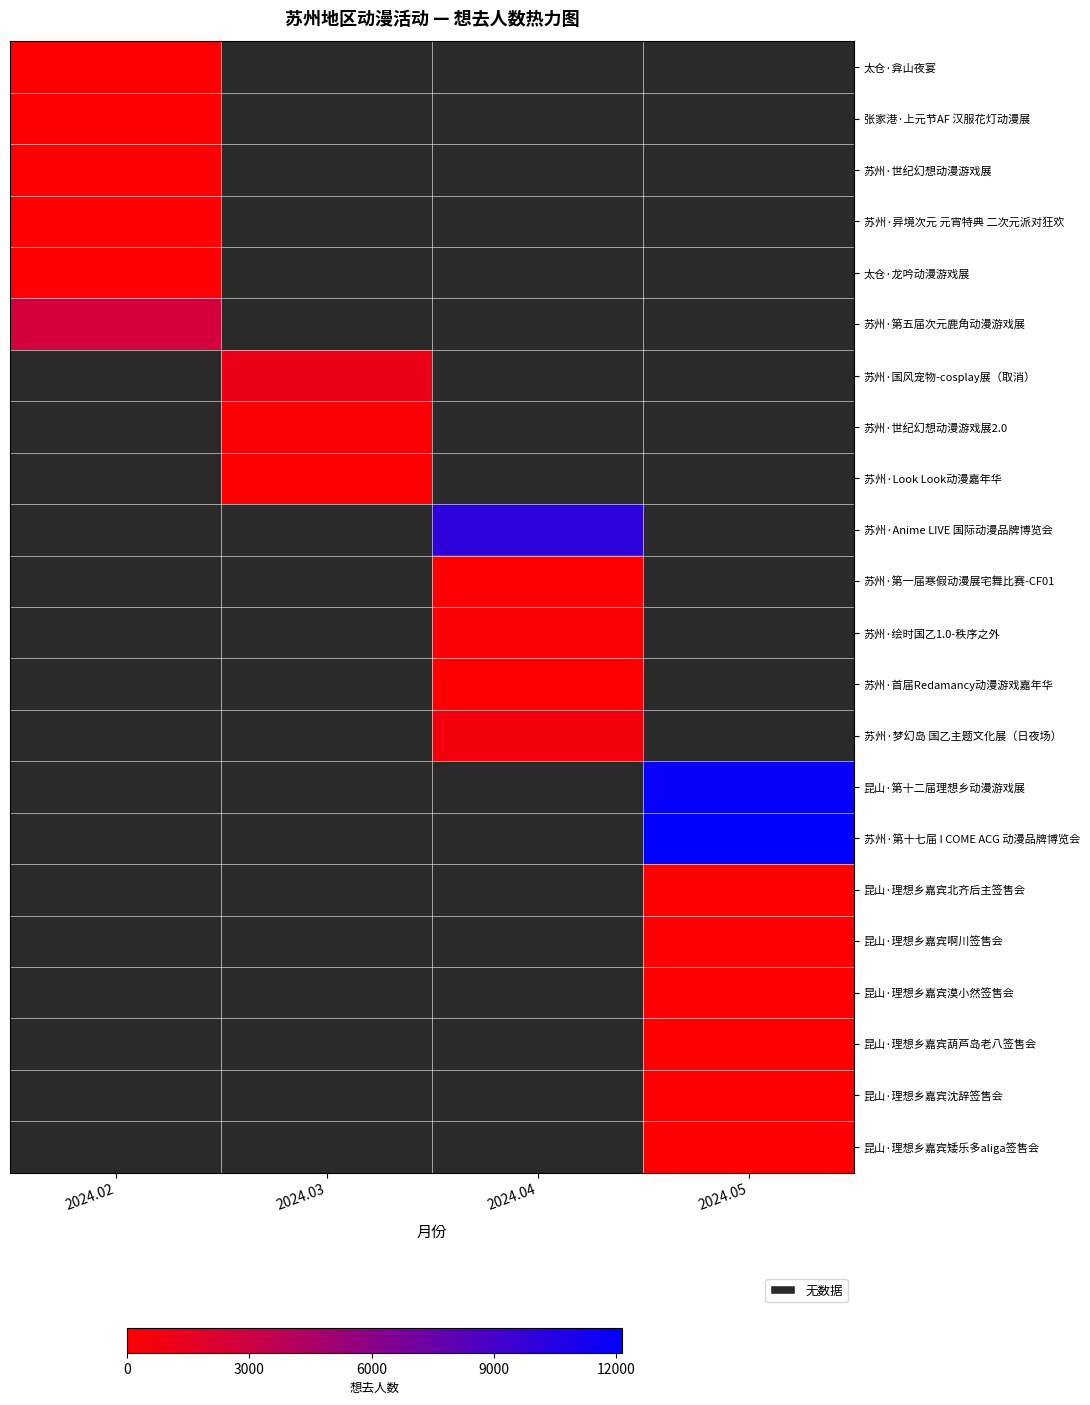

List the labels in order of 昆山·第十二届理想乡动漫游戏展 value, smallest first.

2024.02, 2024.03, 2024.04, 2024.05